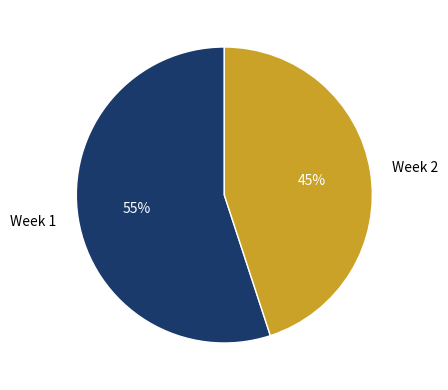

Which has a higher value, Week 1 or Week 2?

Week 1